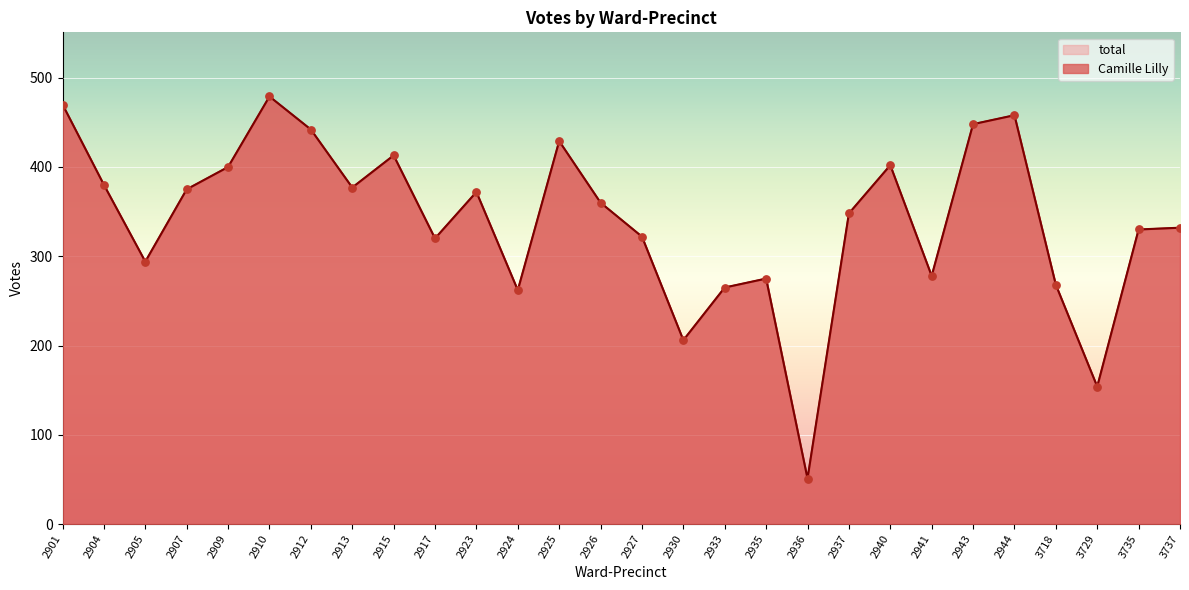

Which series reaches the minimum Y coordinate?

Camille Lilly